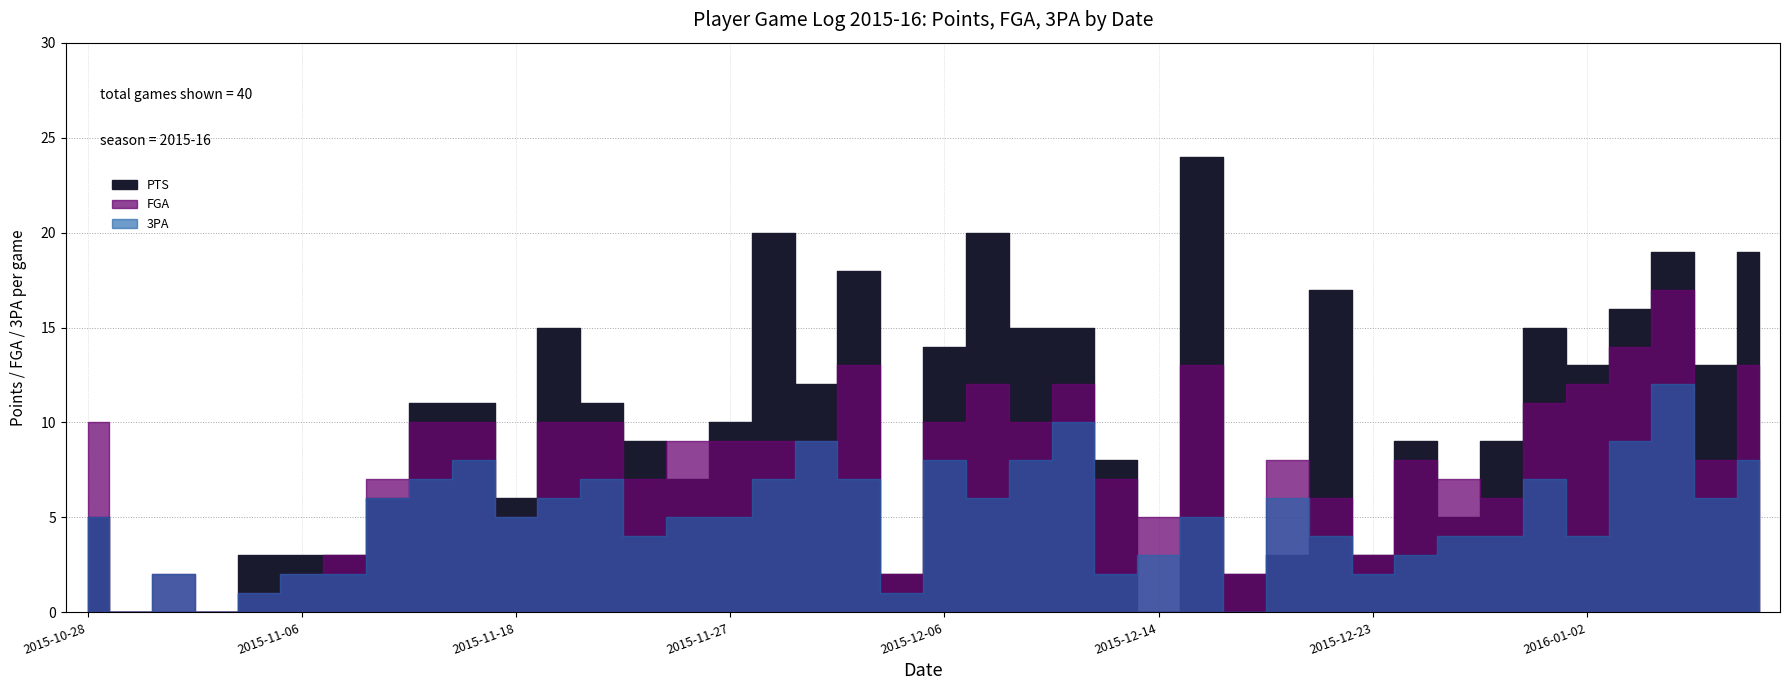

At which category is the sum across all series the highest?

2016-01-06